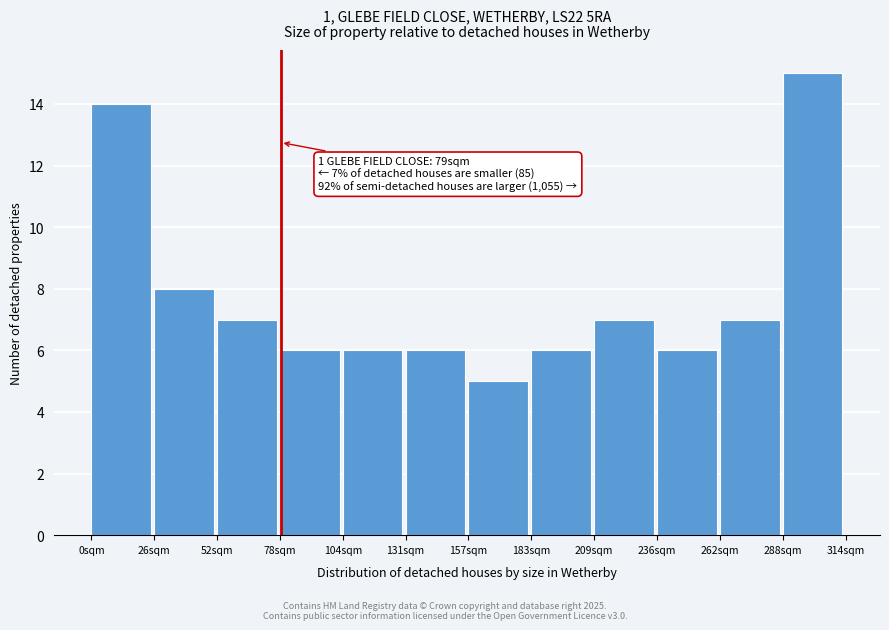

Which range on the x-axis has the tallest bar?

290 to 315